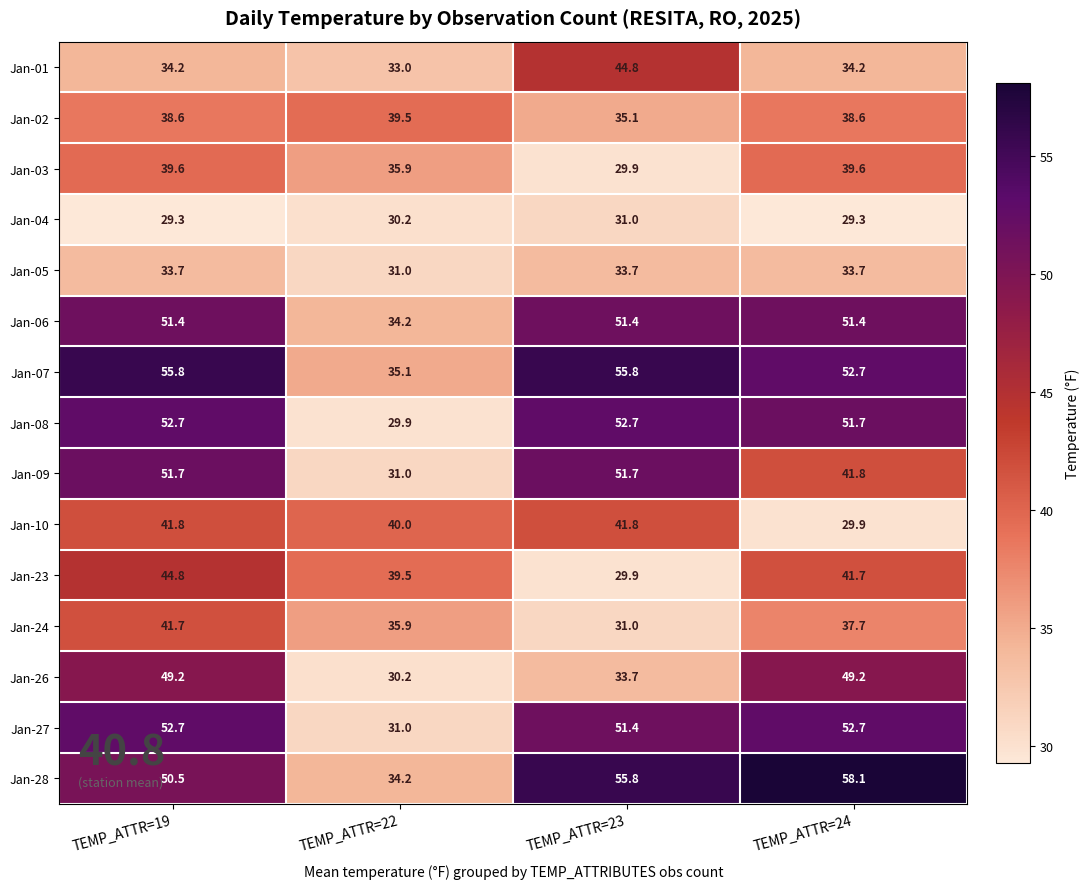

What is the spread (max minus min) of values at TEMP_ATTR=22?

10.1